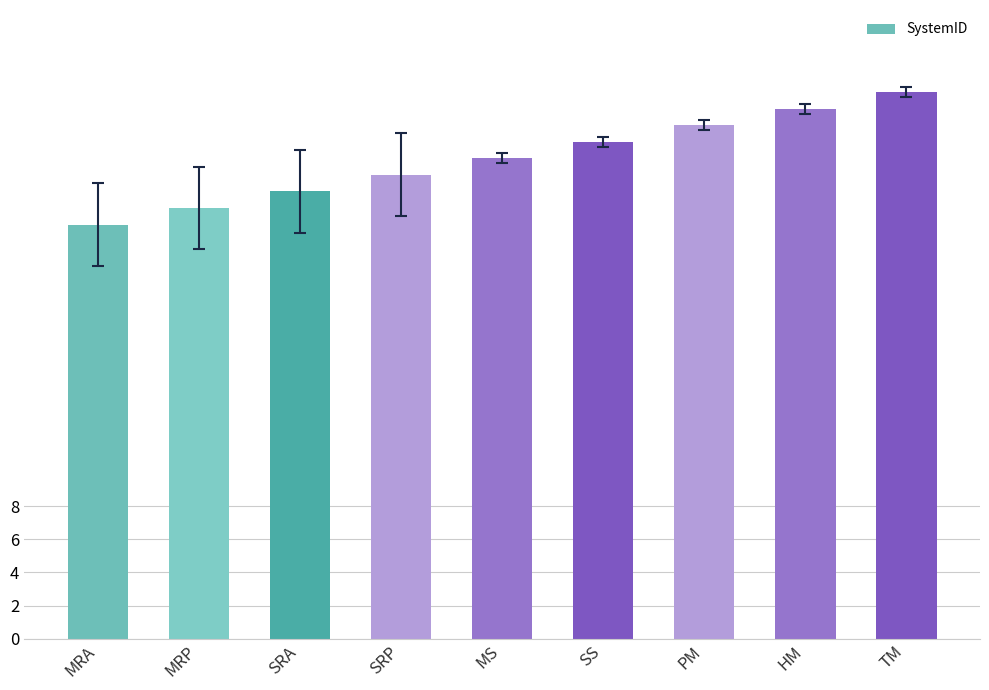

List the labels in order of value, smallest first.

MRA, MRP, SRA, SRP, MS, SS, PM, HM, TM